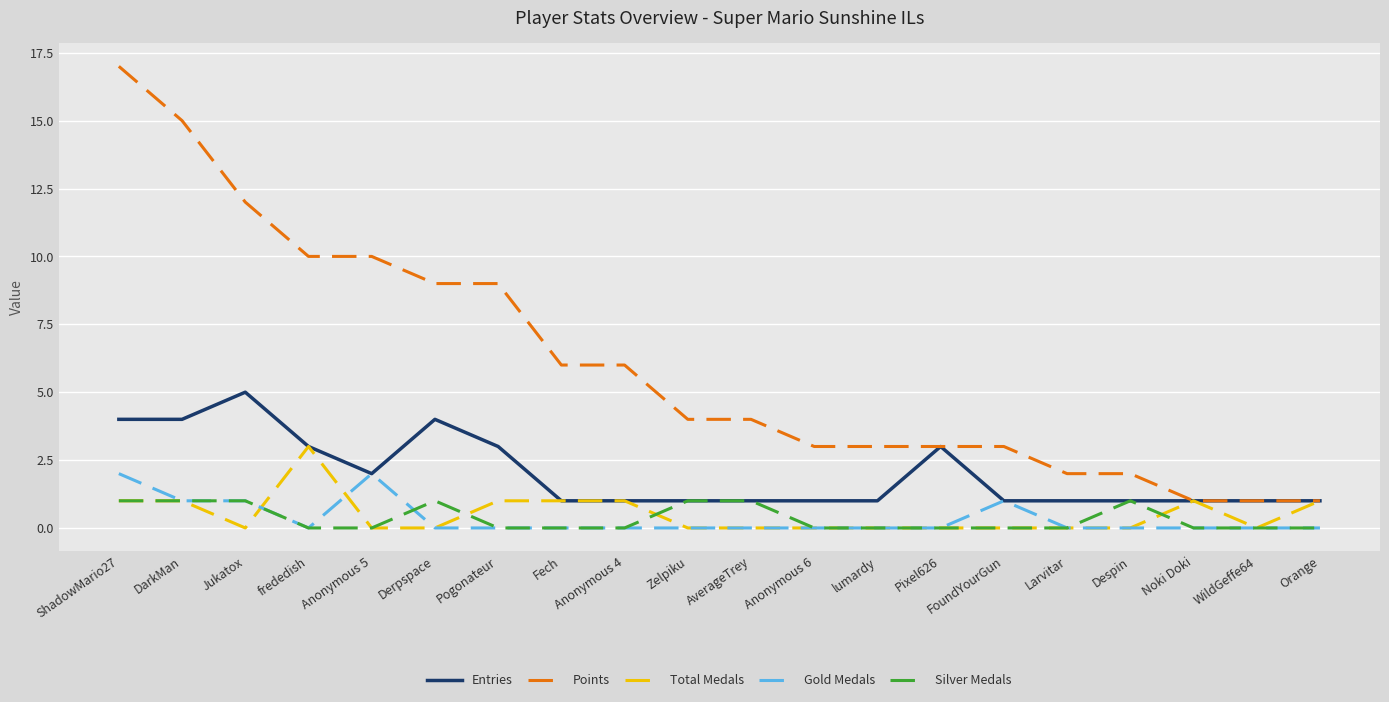

Rank the series by their maximum value, from highest to lowest.

Points, Entries, Total Medals, Gold Medals, Silver Medals